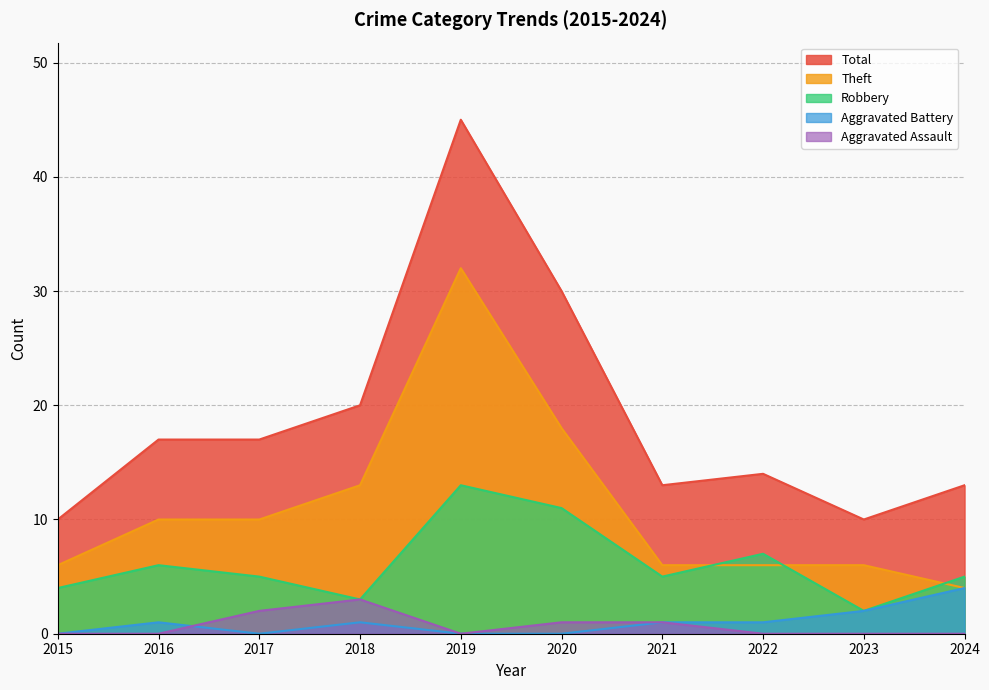

What are all the series names shown in the legend?

Total, Theft, Robbery, Aggravated Battery, Aggravated Assault